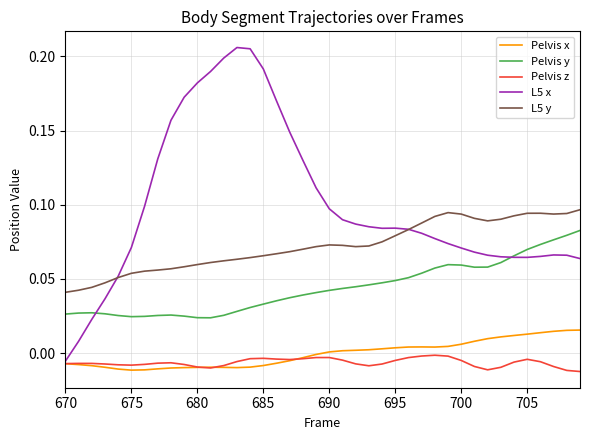

Which series has the largest range (max minus min)?

L5 x